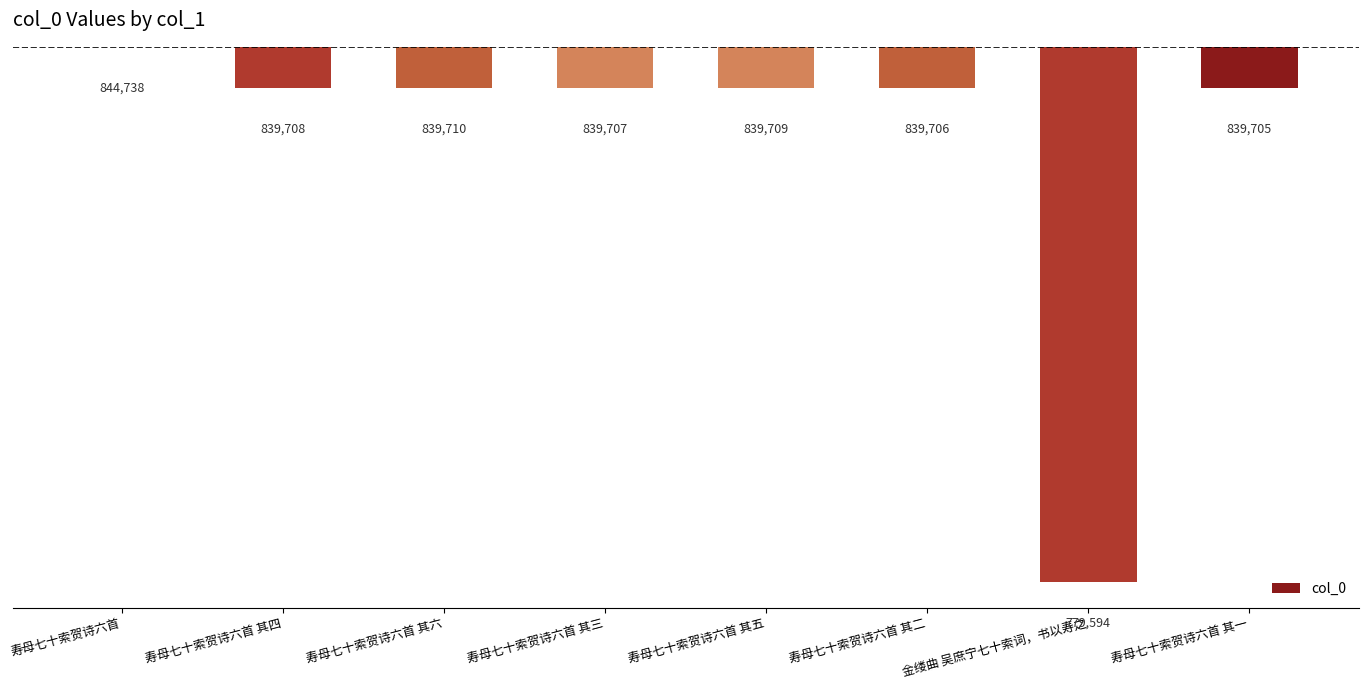

What is the average value?

-11916